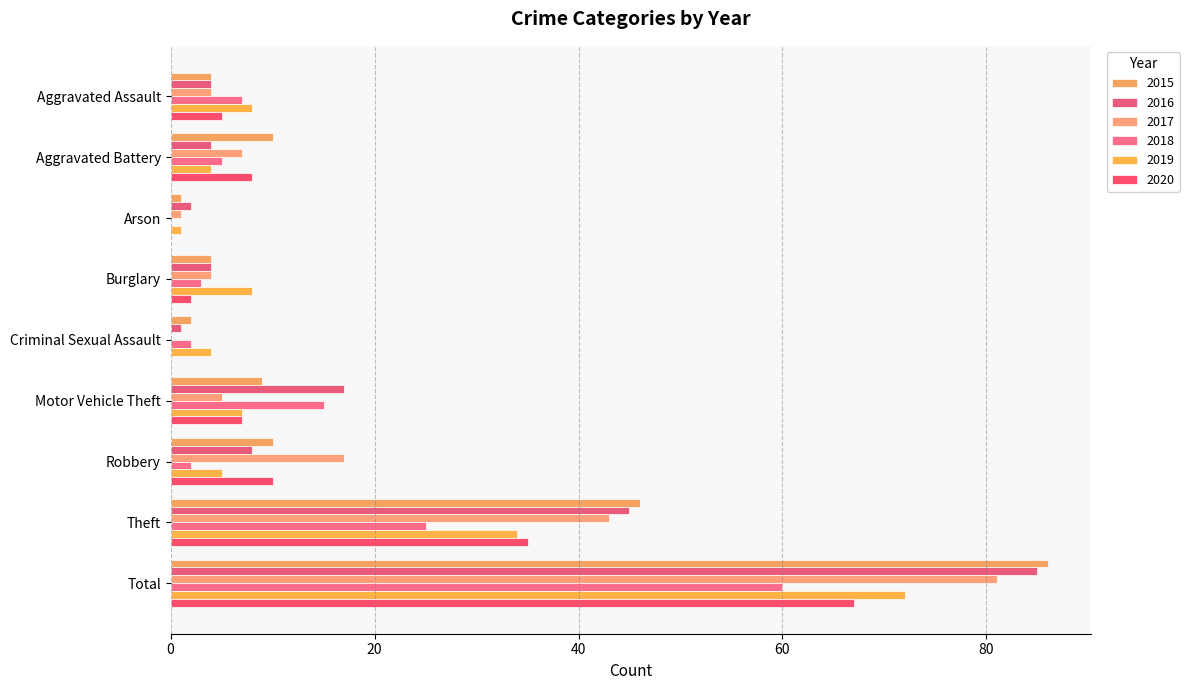

How many distinct data groups are displayed?

6